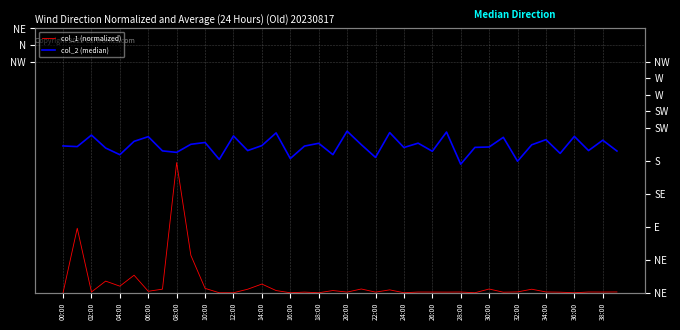

What is the value of the col_2 (median) point at the 22nd from the left?

201.8